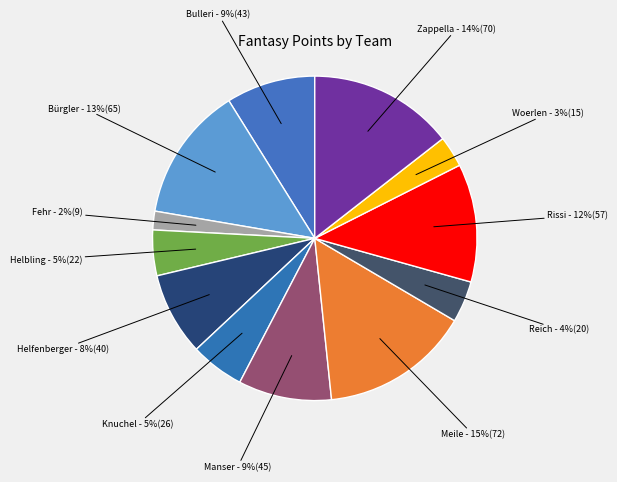

Between Rissi and Reich, which is larger?

Rissi